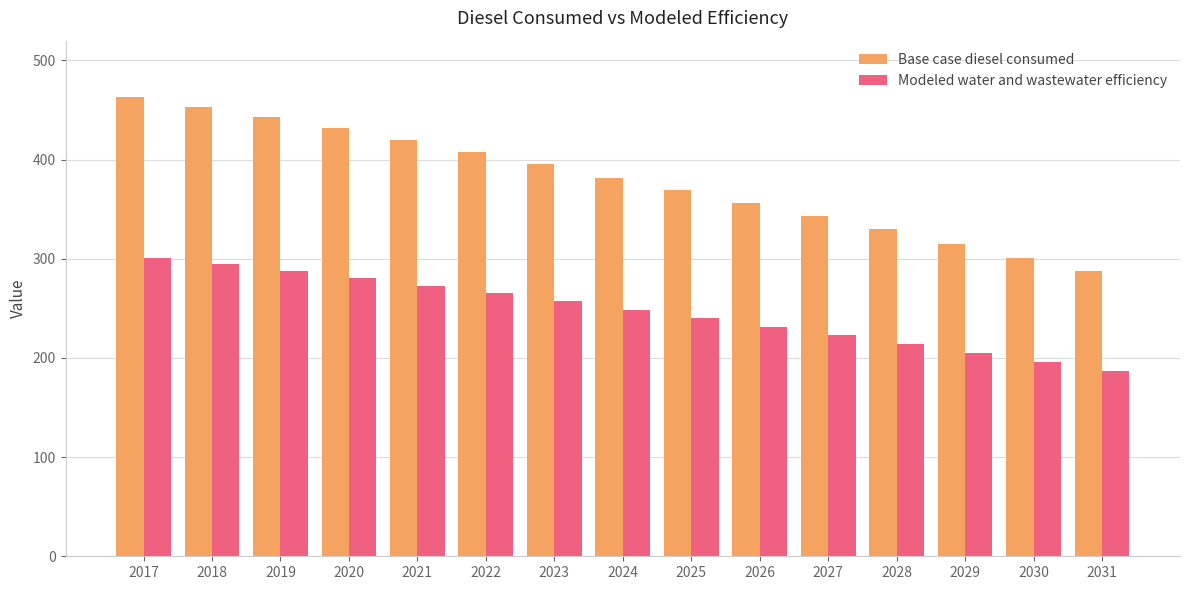

Count the number of categories in the chart.

15